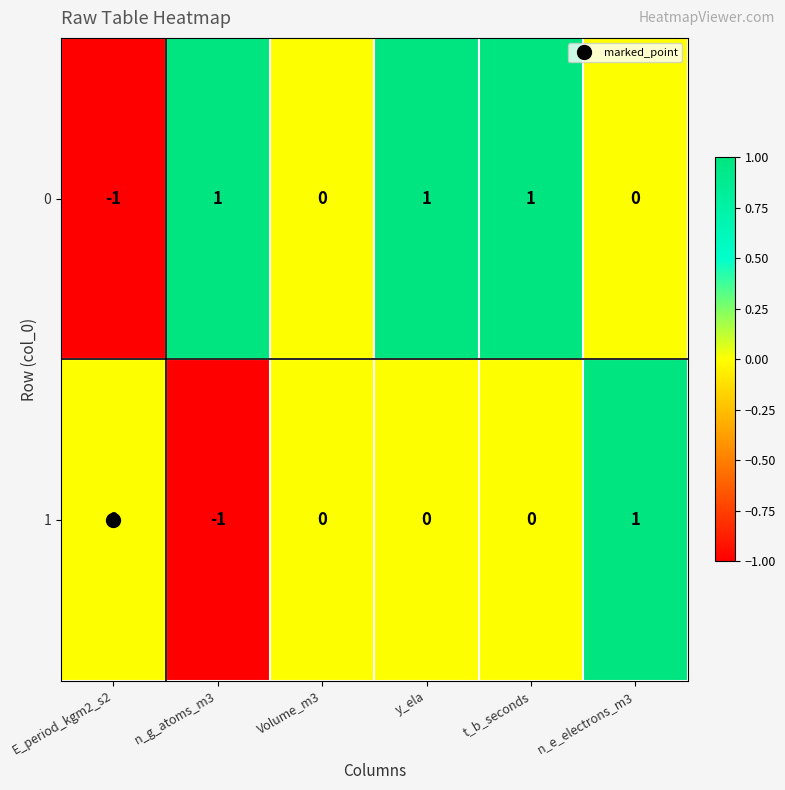

Rank the series by their average value, from lowest to highest.

1, 0